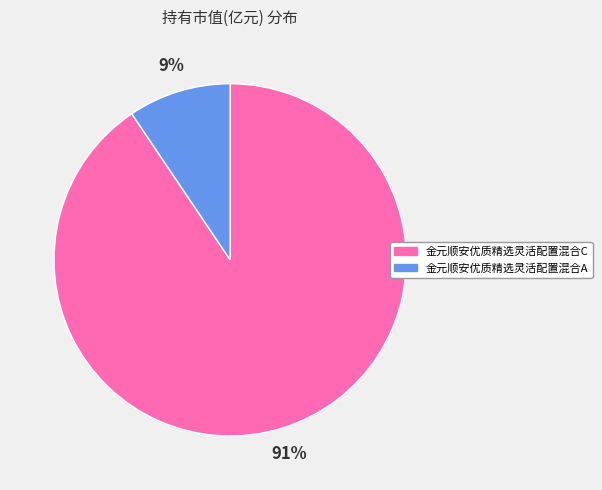

Which category has the smallest portion of the pie?

金元顺安优质精选灵活配置混合A